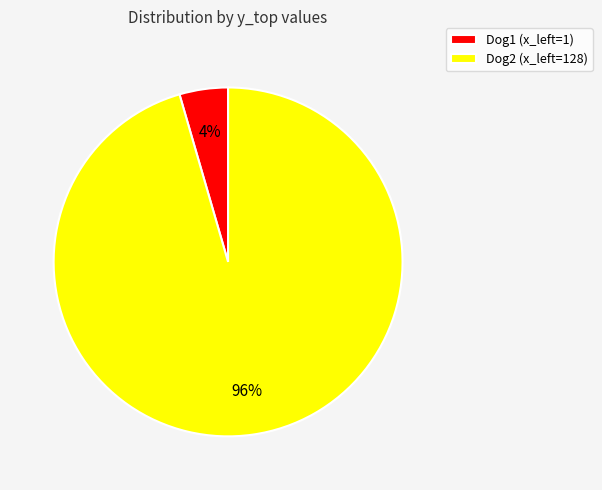

How many segments does this pie chart have?

2